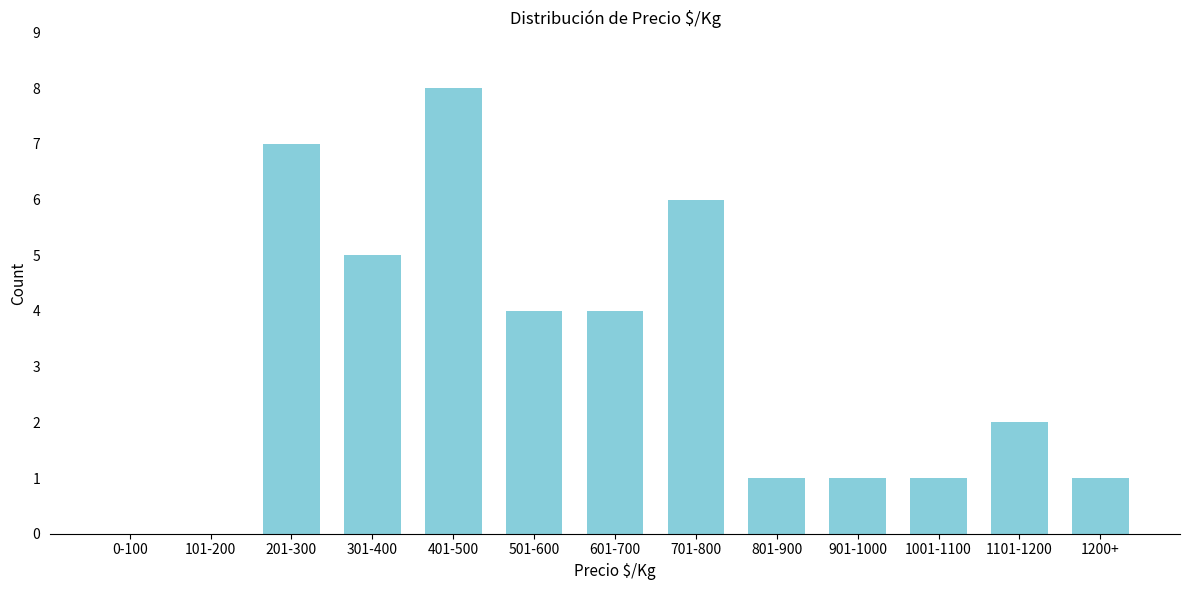

Reading left to right, transcribe all the data shown in this chart.

0-100=0	101-200=0	201-300=7	301-400=5	401-500=8	501-600=4	601-700=4	701-800=6	801-900=1	901-1000=1	1001-1100=1	1101-1200=2	1200+=1